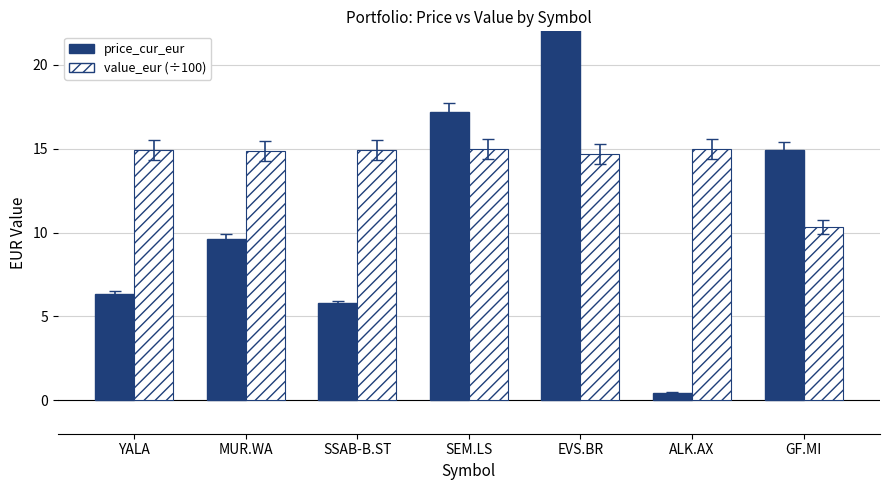

Does the chart contain stacked bars?

No